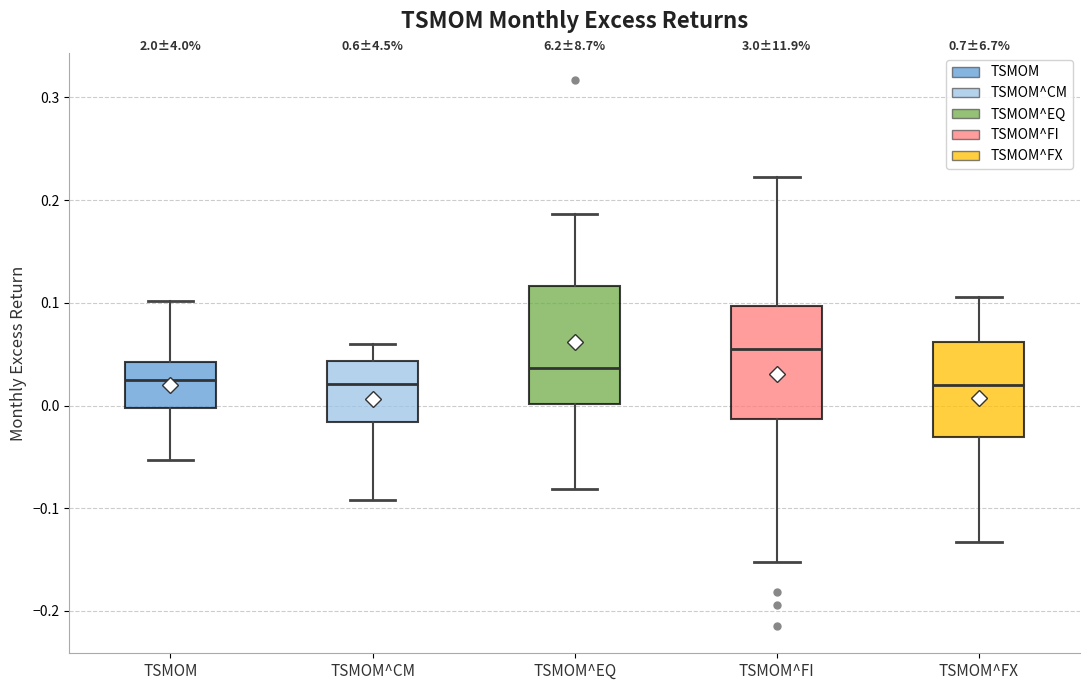

Reading left to right, transcribe this box plot: for each box, give where its median line is, the range the box spans, and where its two whiskers end, as read against the y-axis. The values are not printed on the chart, so give them approximately, as read against the axis.

TSMOM: median 0.02, box 0.00 to 0.04, whiskers -0.05 to 0.10
TSMOM^CM: median 0.02, box -0.02 to 0.04, whiskers -0.09 to 0.06
TSMOM^EQ: median 0.04, box 0.00 to 0.12, whiskers -0.08 to 0.19
TSMOM^FI: median 0.06, box -0.01 to 0.10, whiskers -0.15 to 0.22
TSMOM^FX: median 0.02, box -0.03 to 0.06, whiskers -0.13 to 0.11